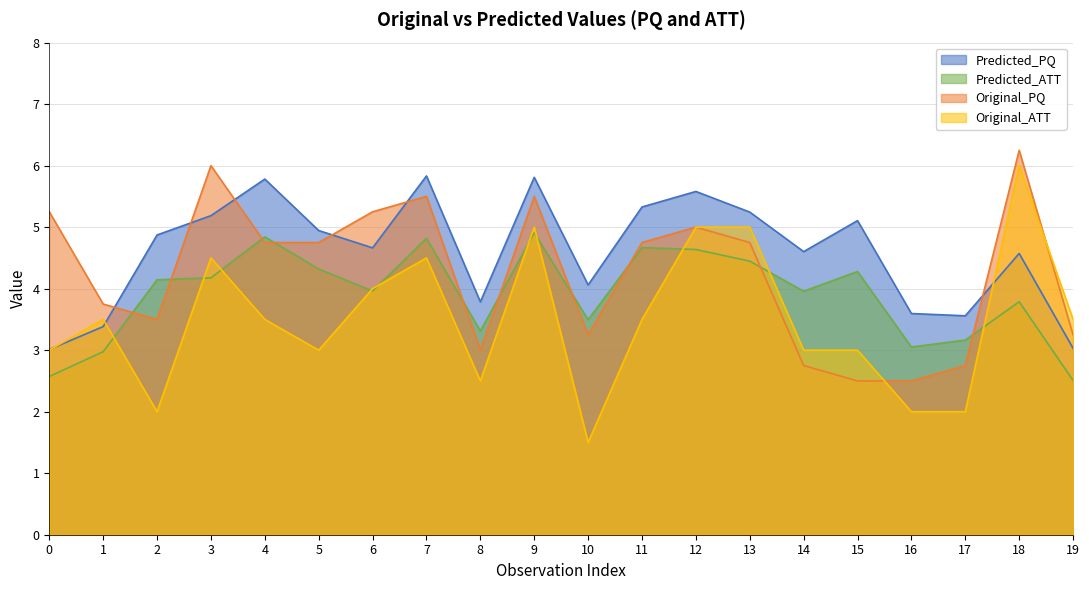

What is the difference between the second highest and minimum values in the Predicted_ATT series?

2.3